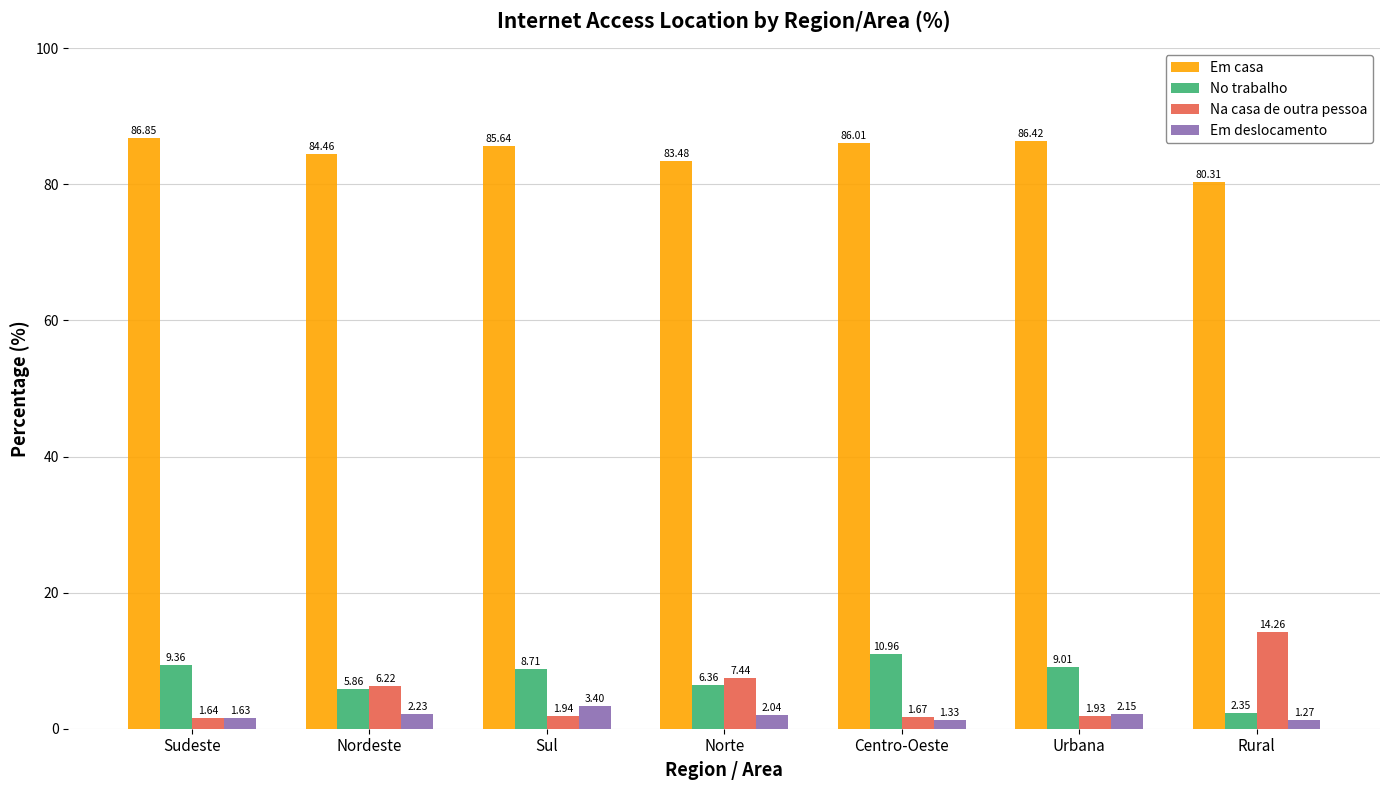

What is the sum of the Na casa de outra pessoa values at Nordeste and Norte?

13.7